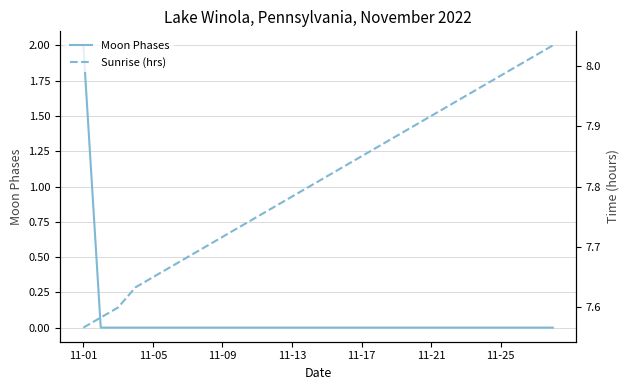

Reading left to right, what are all the values shown in this chart?

Moon Phases: 2.0	0.0	0.0	0.0	0.0	0.0	0.0	0.0	0.0	0.0	0.0	0.0	0.0	0.0	0.0	0.0	0.0	0.0	0.0	0.0	0.0	0.0	0.0	0.0	0.0	0.0	0.0	0.0
Sunrise (hrs): 7.6	7.6	7.6	7.6	7.7	7.7	7.7	7.7	7.7	7.7	7.8	7.8	7.8	7.8	7.8	7.8	7.8	7.9	7.9	7.9	7.9	7.9	8.0	8.0	8.0	8.0	8.0	8.0